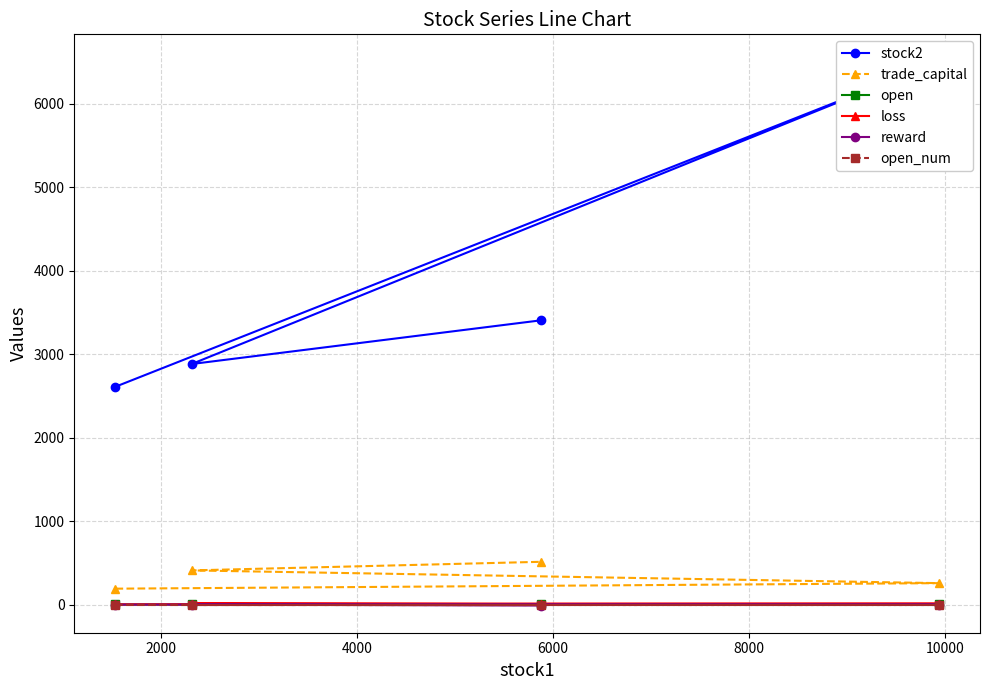

What is the value of the trade_capital point at the 3rd from the left?

513.2